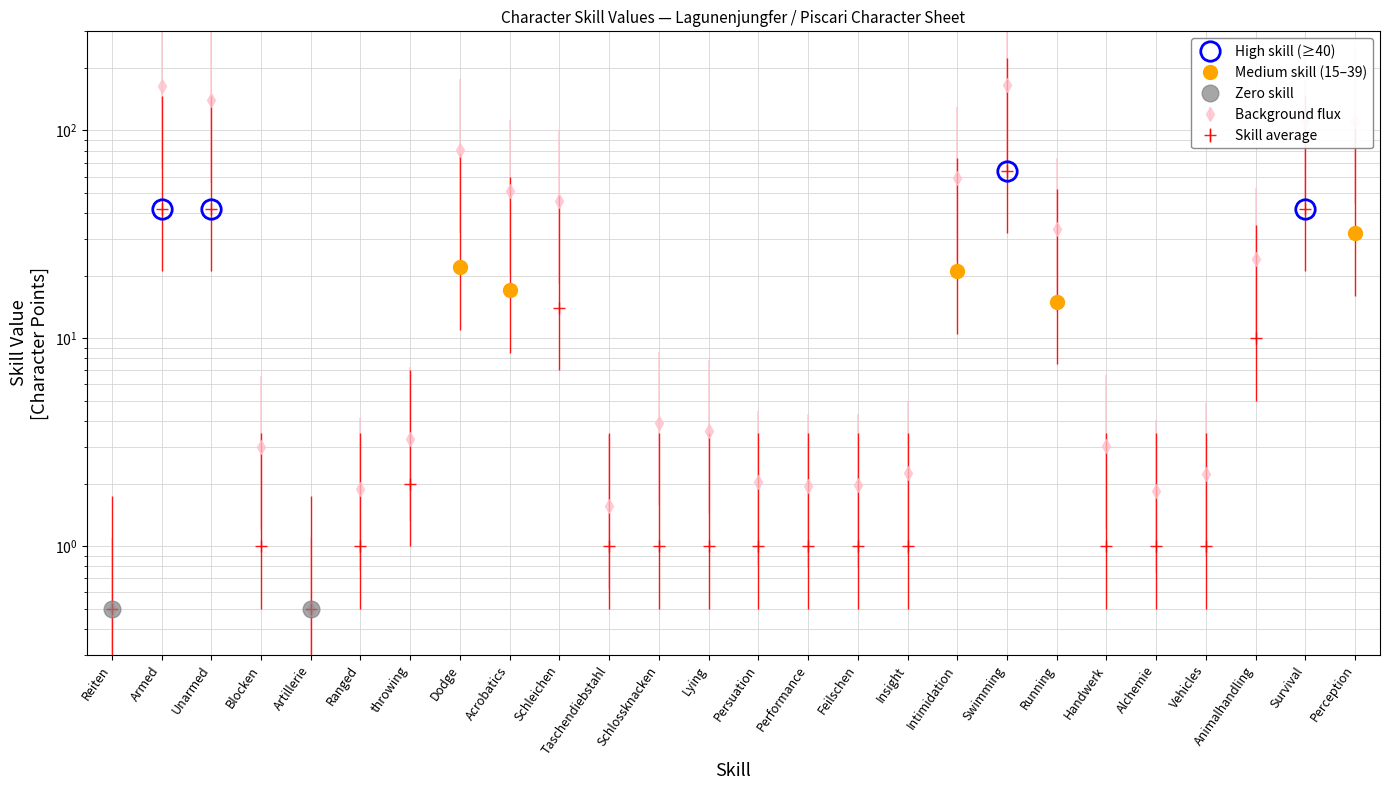

True or false: the data shows 29.0 at Dodge.

False